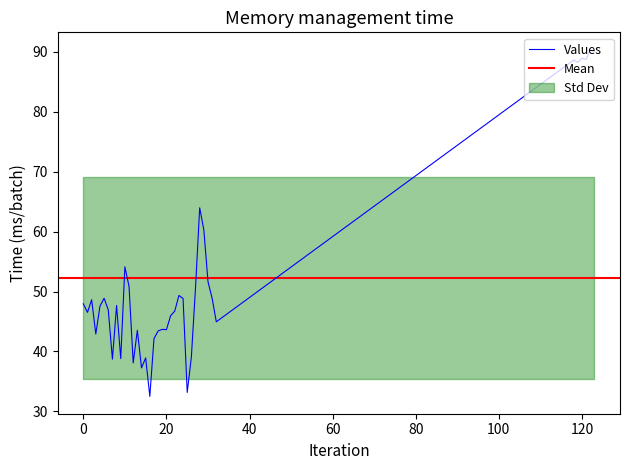

What is the difference between the values at 4 and 123?

42.6